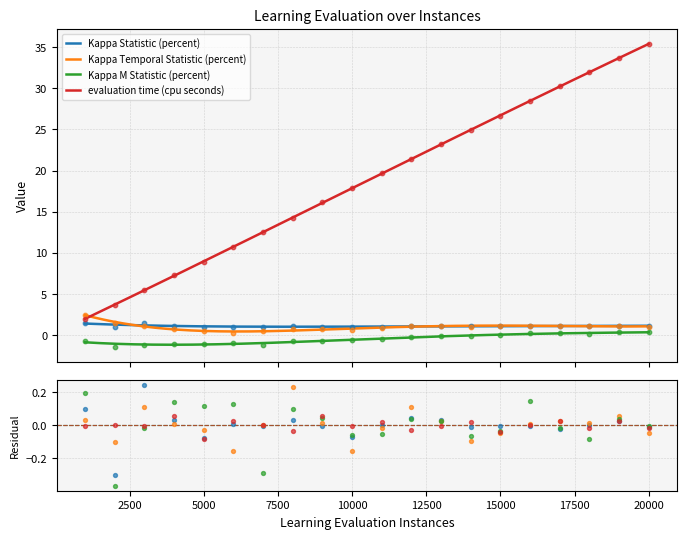

What are all the series names shown in the legend?

Kappa Statistic (percent), Kappa Temporal Statistic (percent), Kappa M Statistic (percent), evaluation time (cpu seconds)